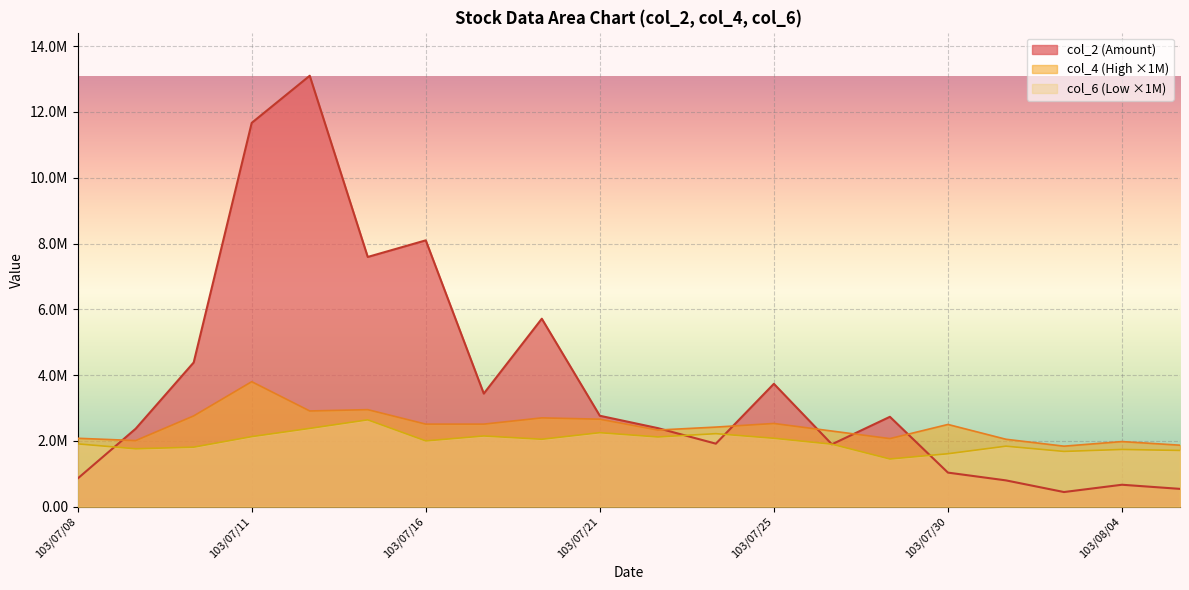

What is the label of the 10th point from the left?

103/07/21